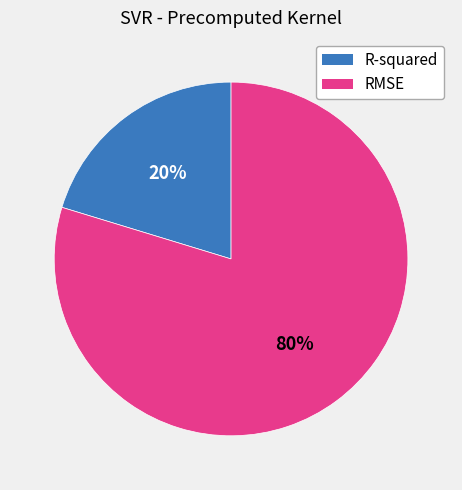

Between R-squared and RMSE, which is larger?

RMSE